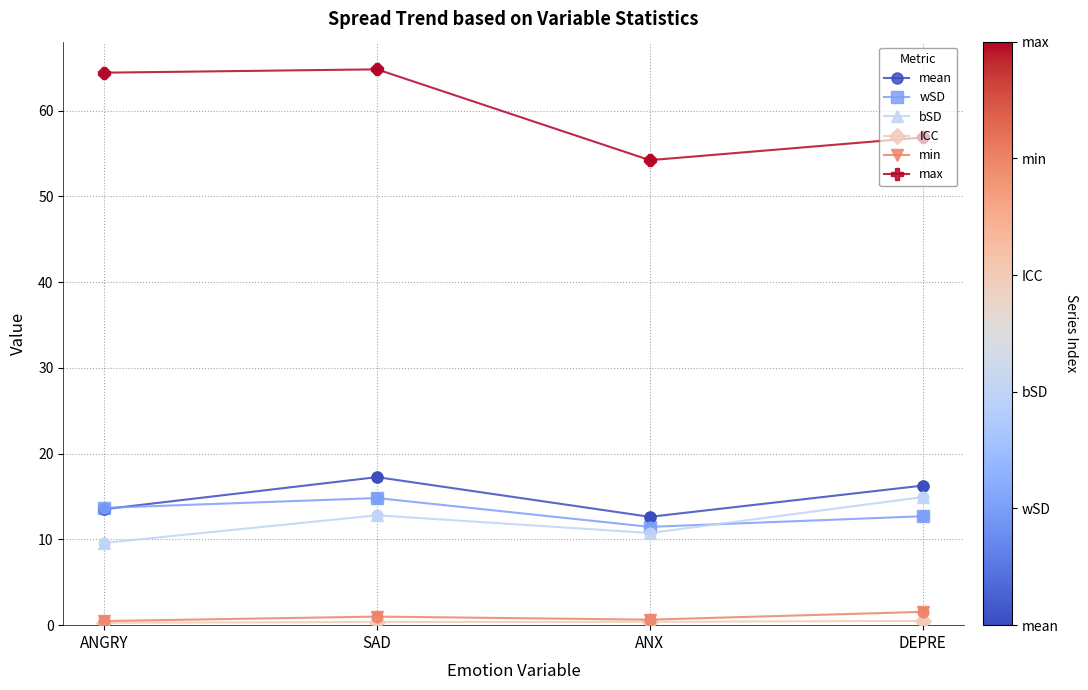

At how many categories does at least one series exceed 53?

4